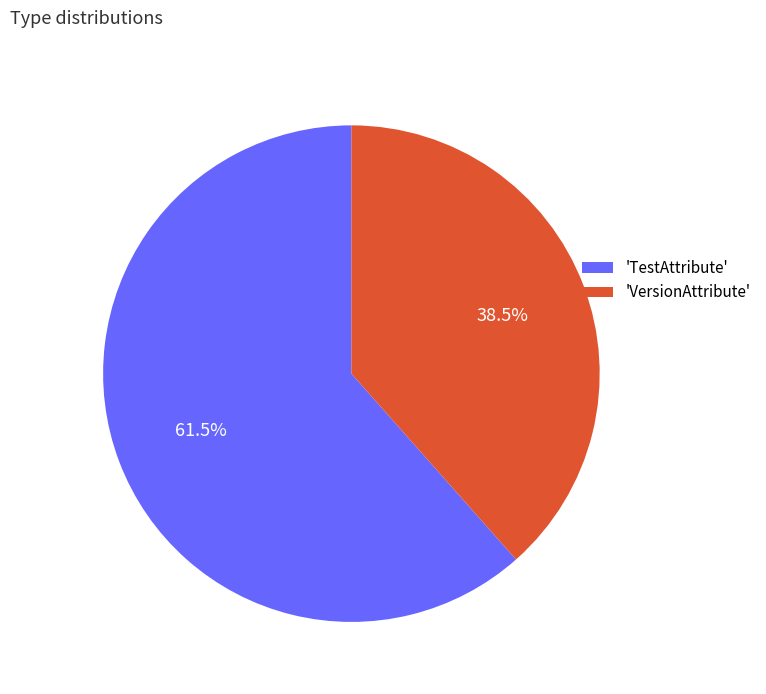

Count the number of slices in the pie.

2